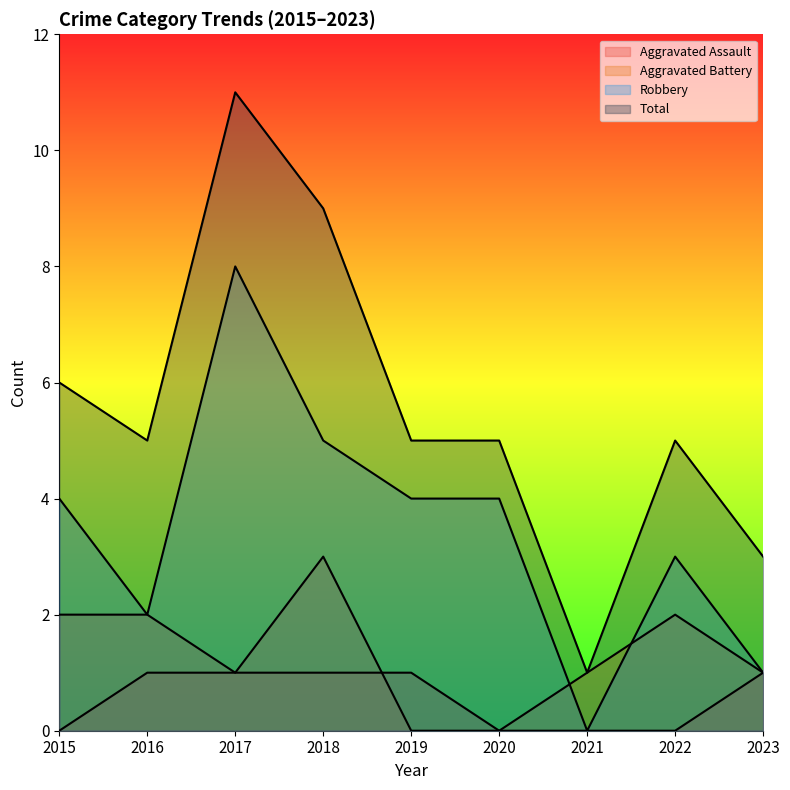

How many lines are shown in the chart?

4